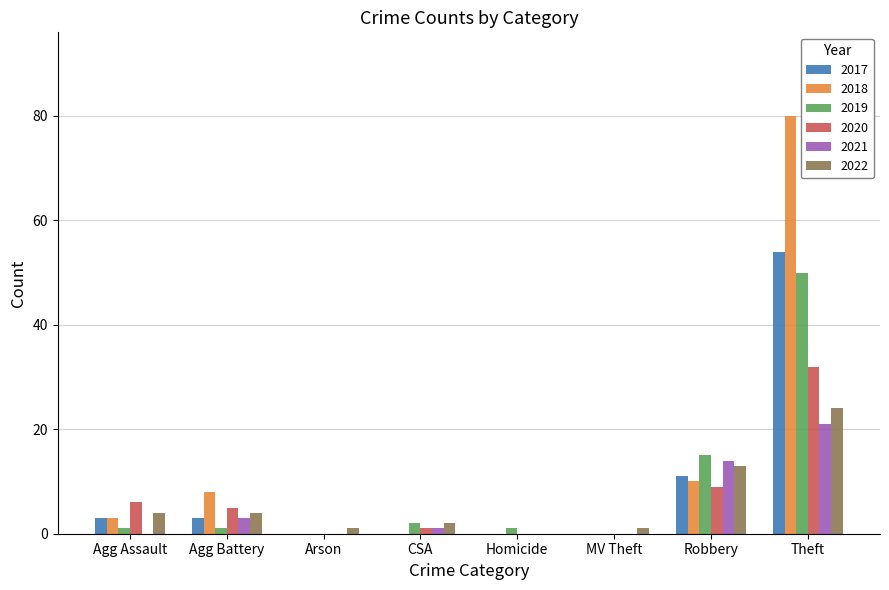

Where is 2019 nearest to the value 25?

Robbery